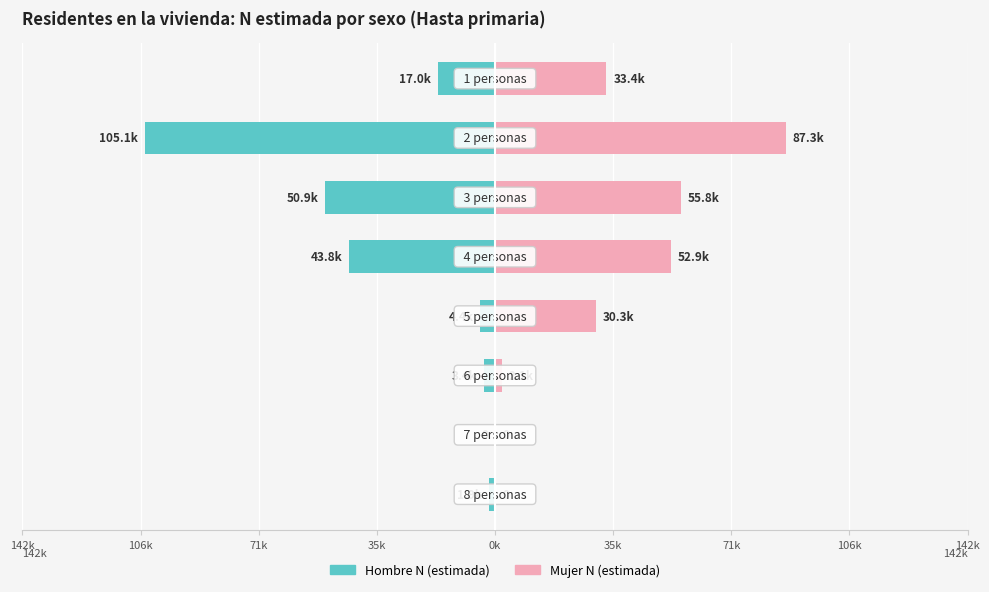

Count the number of data series in this chart.

2